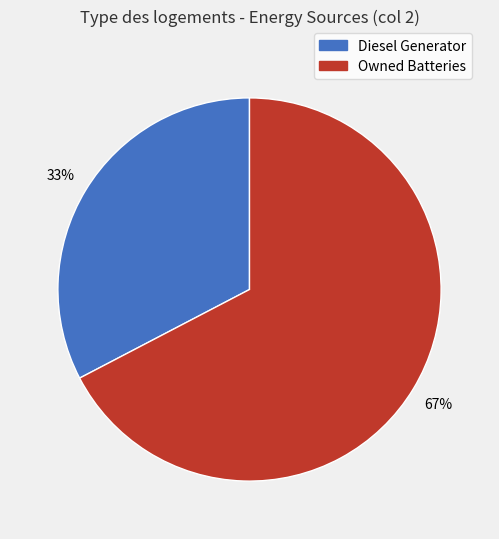

To the nearest percent, what is the average slice percentage?

50%